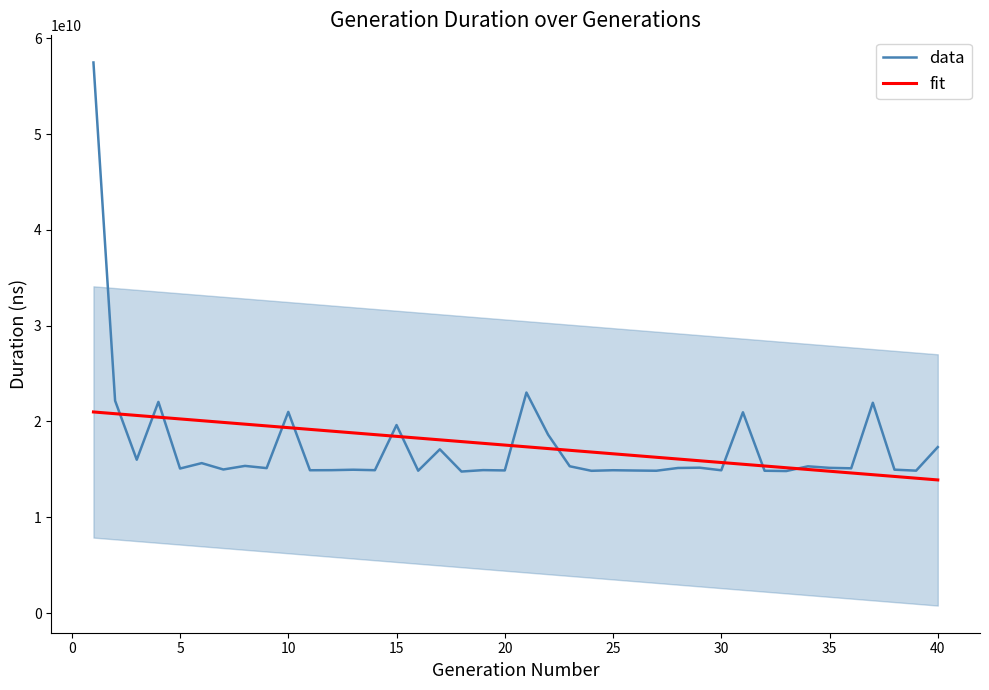

Is the value of data at 20 greater than the value of fit at 15?

No